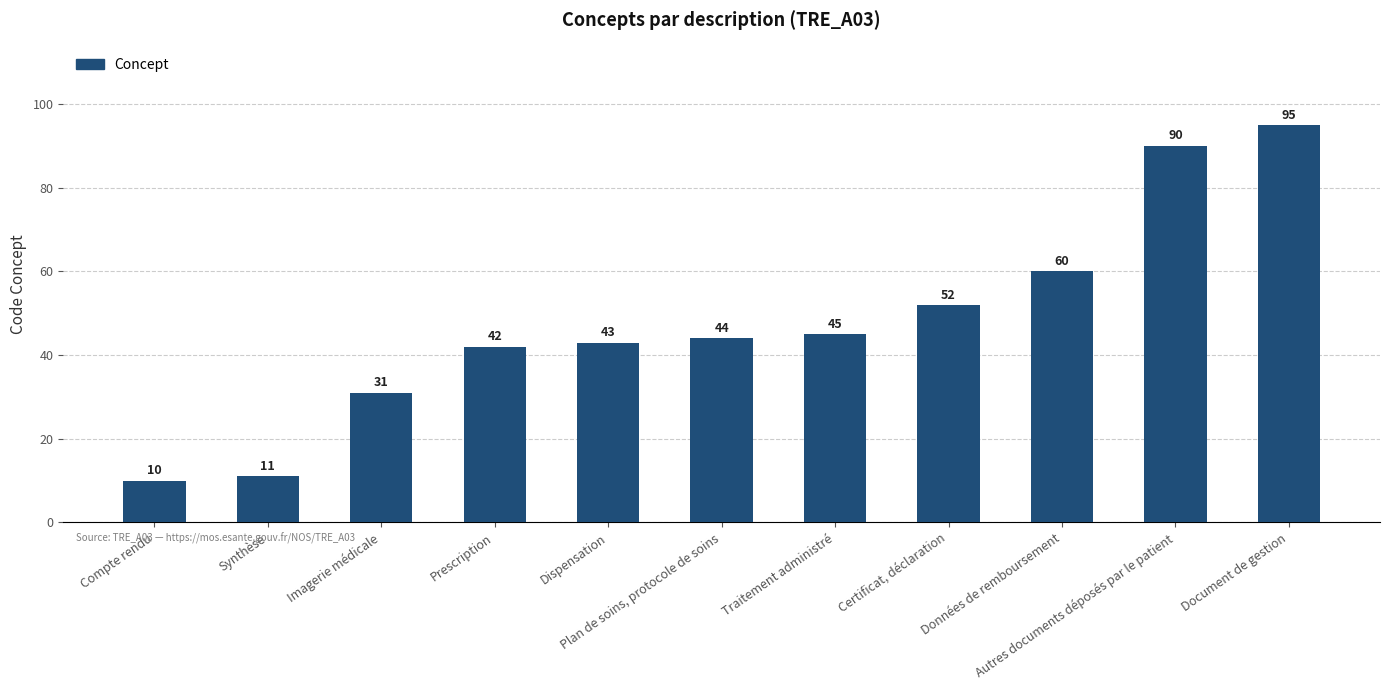

The chart shows a value of 45 at Traitement administré. True or false?

True